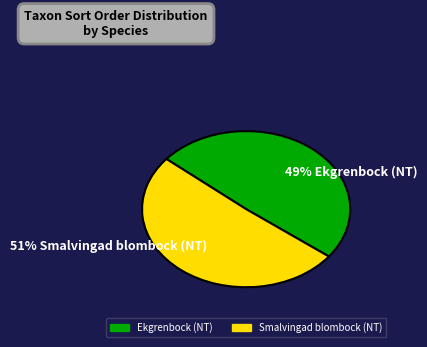

Combined, what portion of the pie is Smalvingad blombock (NT) and Ekgrenbock (NT)?

100.0%